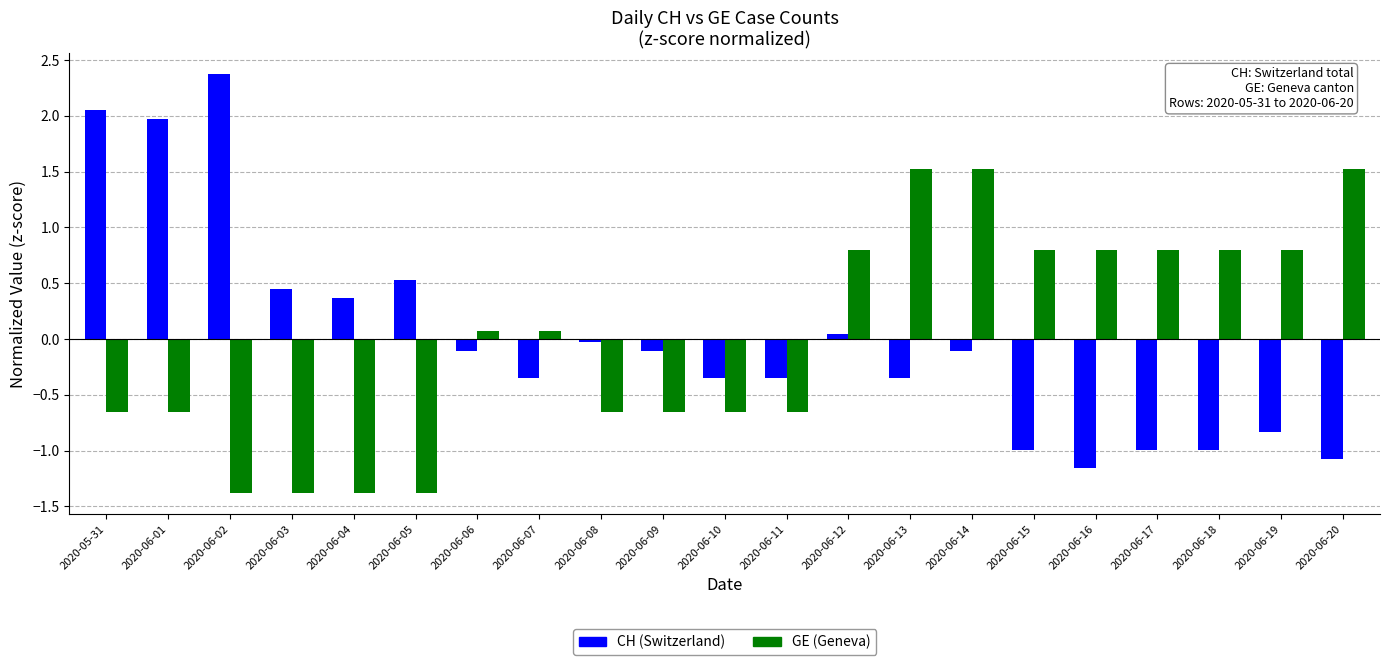

Are the bars horizontal?

No